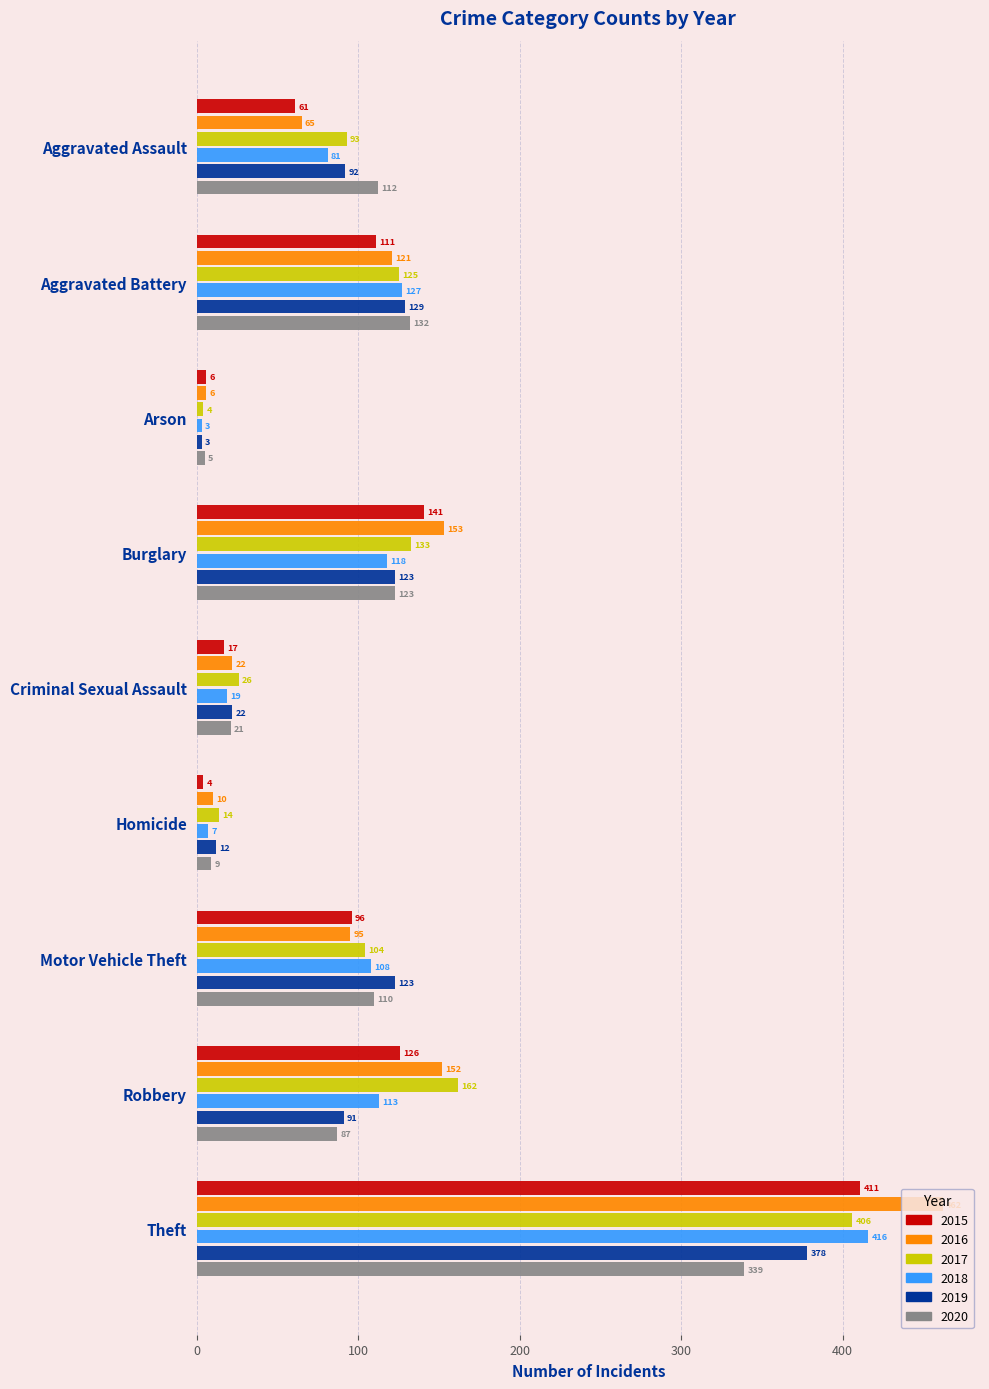

Rank the series by their maximum value, from highest to lowest.

2016, 2018, 2015, 2017, 2019, 2020